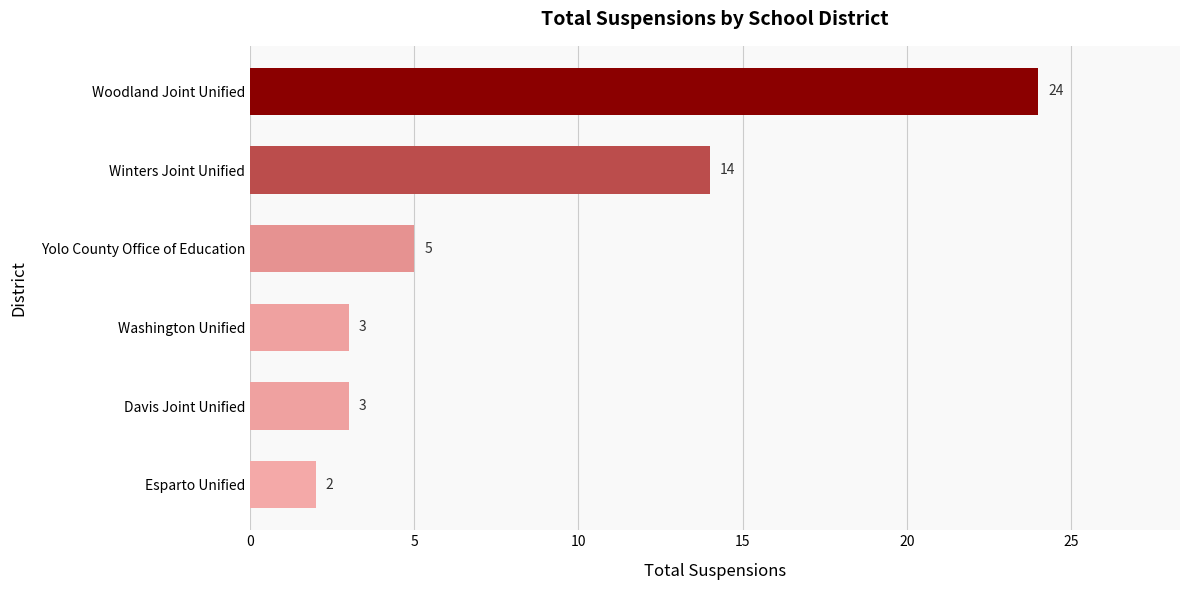

What is the difference between the maximum and minimum values?

22